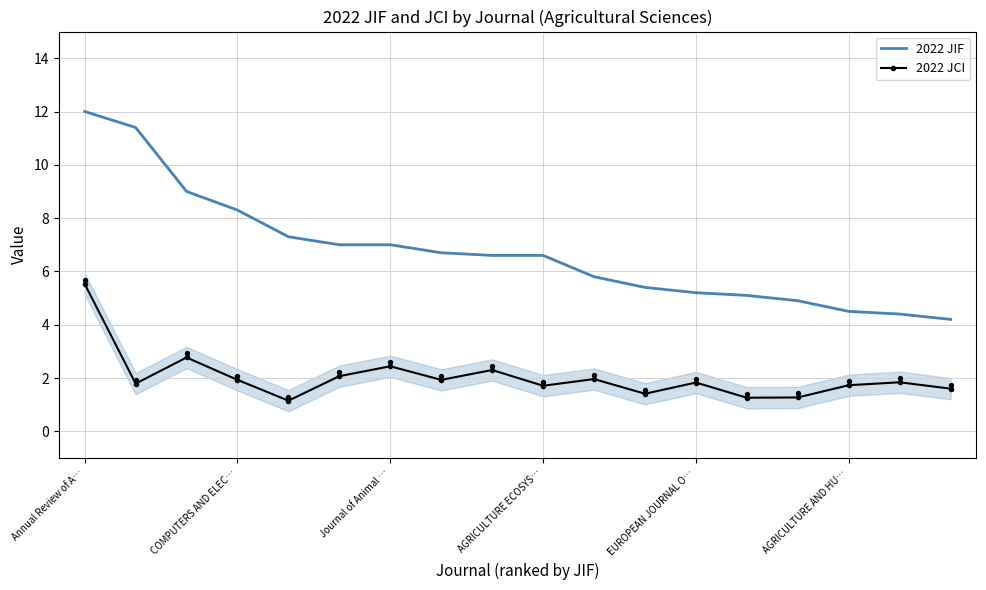

At which category is the sum across all series the highest?

Annual Review of A…